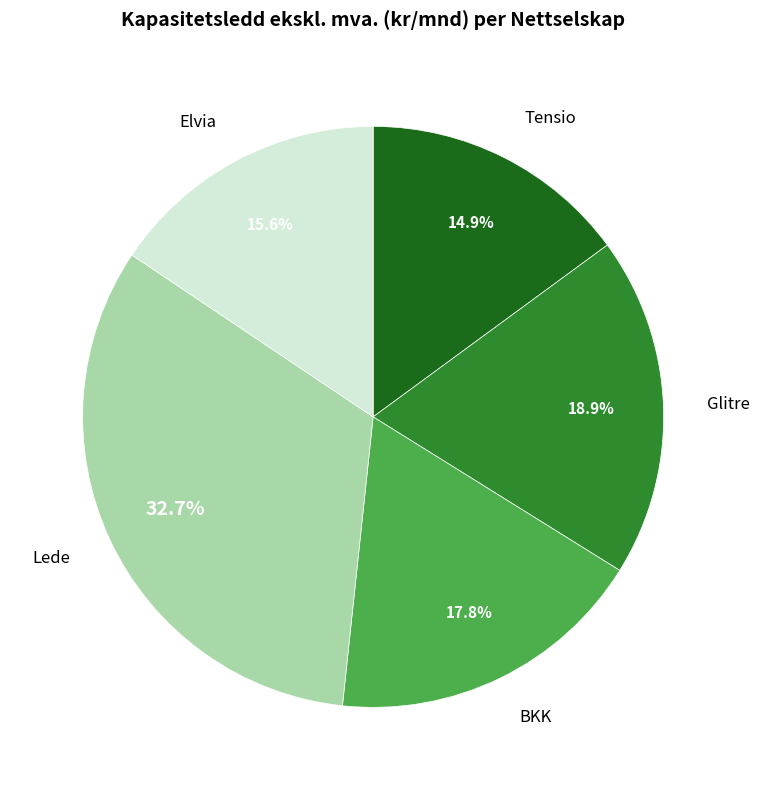

Does any single category account for the majority?

No